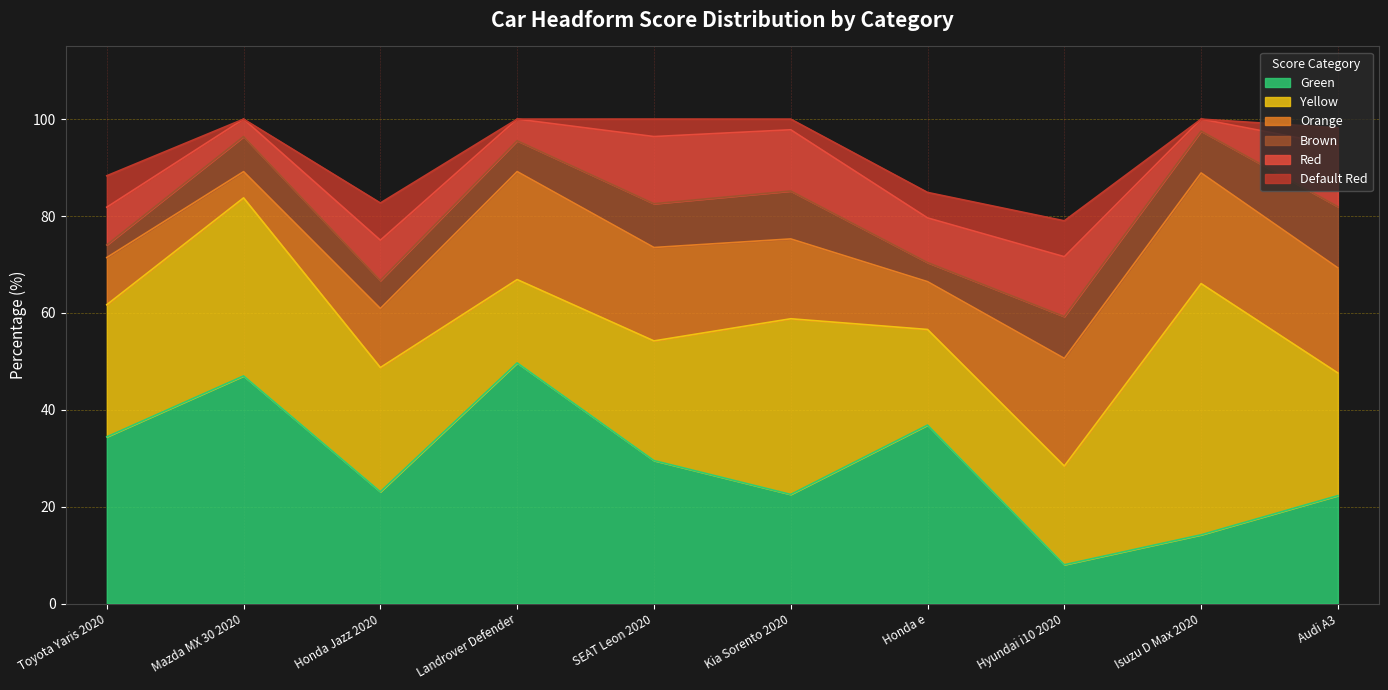

Where is the first local maximum for Green?

Mazda MX 30 2020